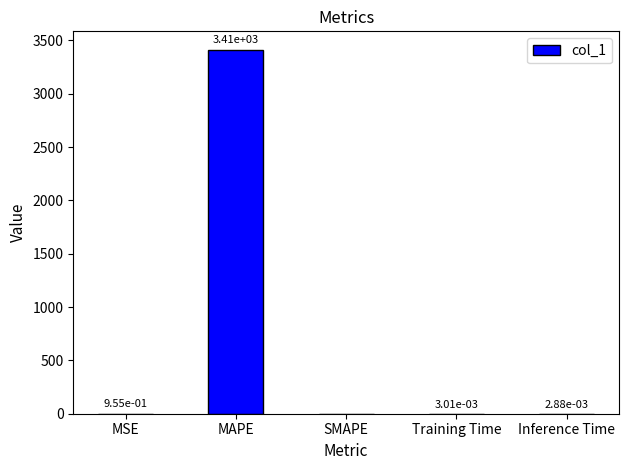

Which has a higher value, MAPE or Training Time?

MAPE